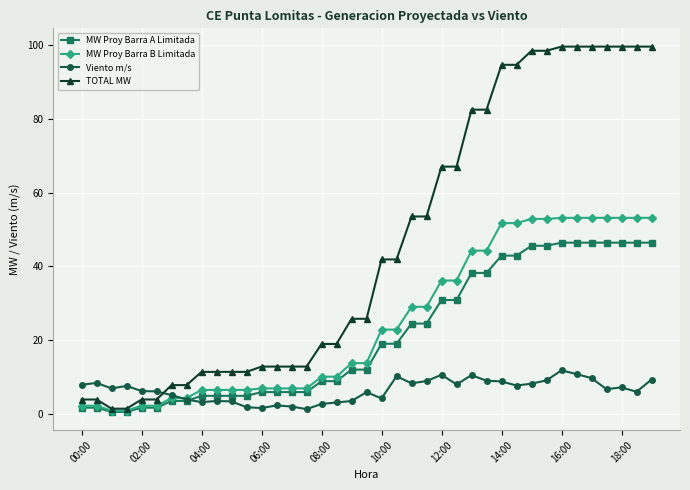

List the series in order of their peak value, highest first.

TOTAL MW, MW Proy Barra B Limitada, MW Proy Barra A Limitada, Viento m/s